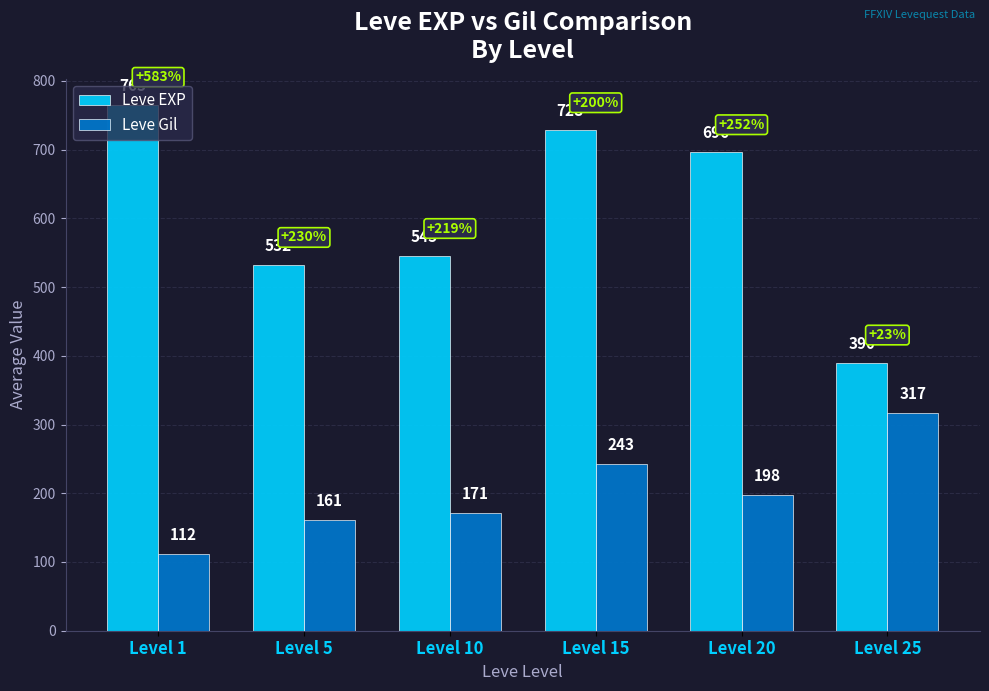

At which category is the sum across all series the highest?

Level 15